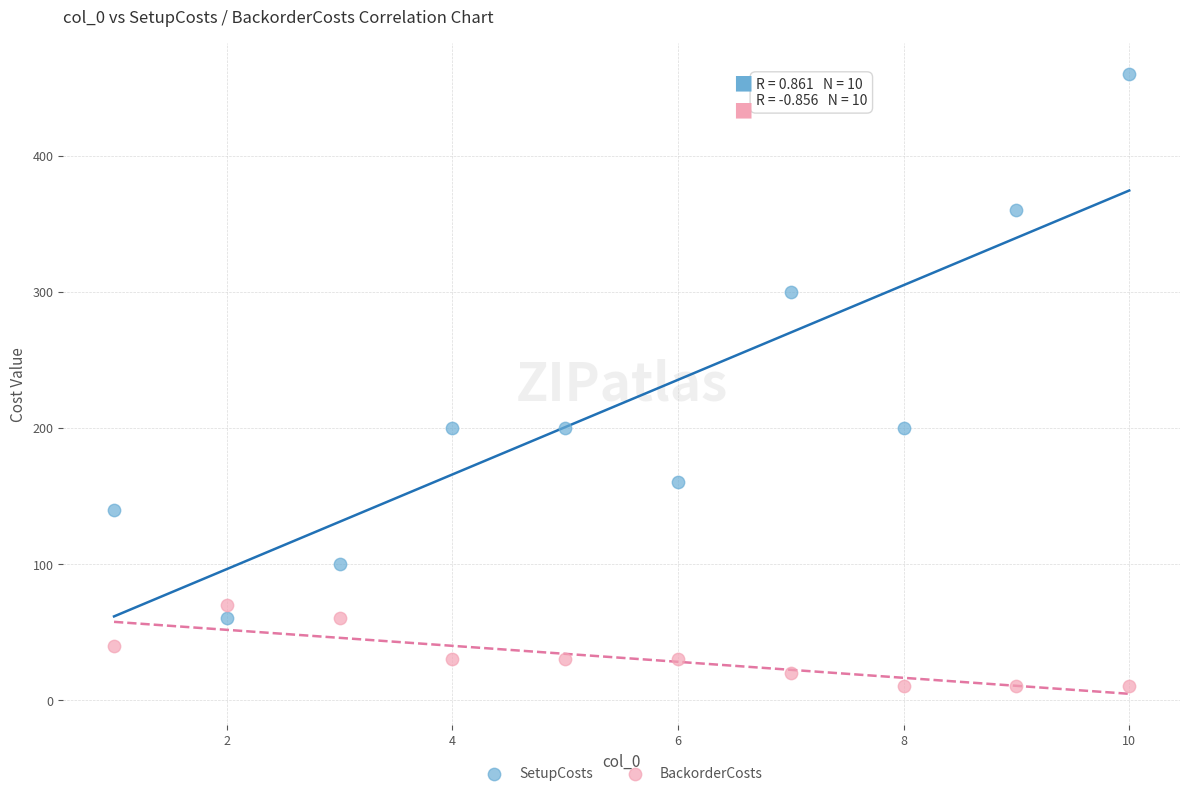

What are all the series names shown in the legend?

SetupCosts, BackorderCosts